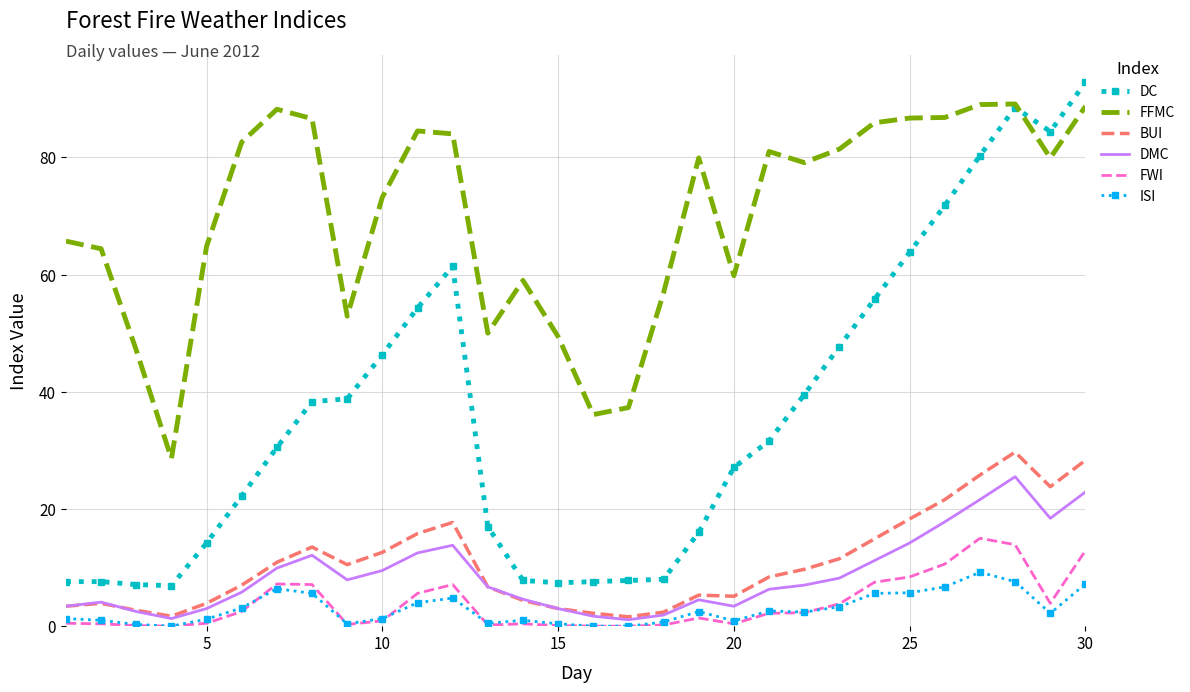

What are all the series names shown in the legend?

DC, FFMC, BUI, DMC, FWI, ISI